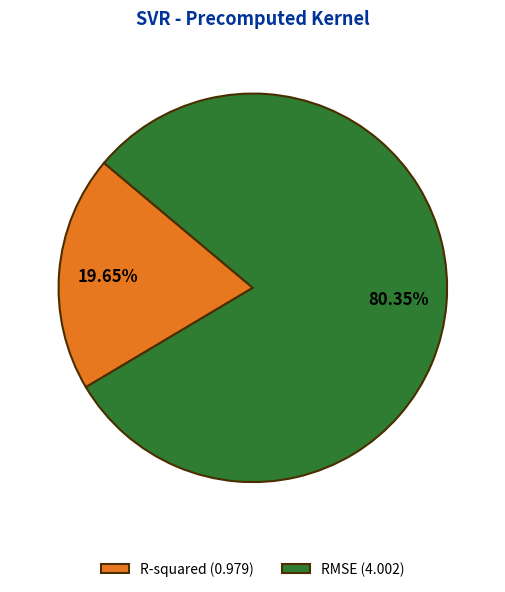

To the nearest percent, what is the average slice percentage?

50%